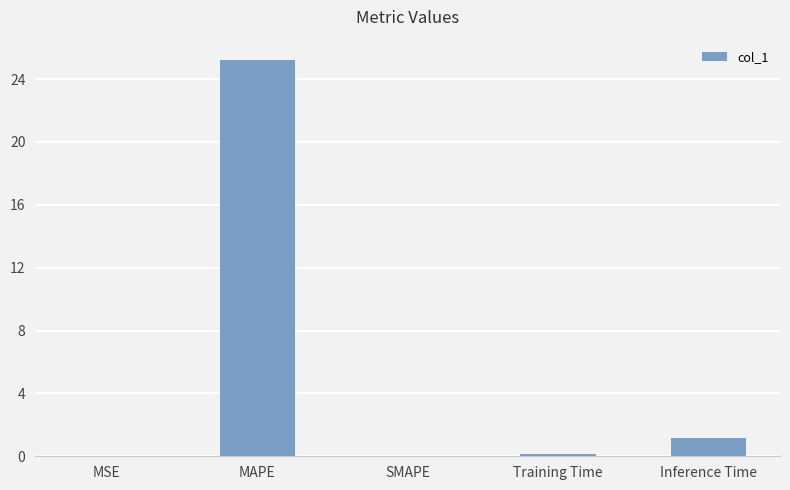

What is the sum of the values at SMAPE and MAPE?

25.2